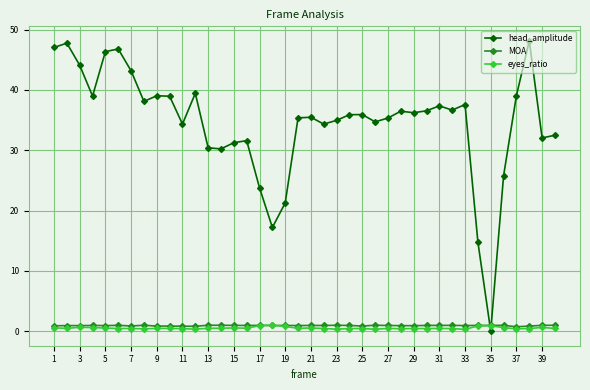

Does the chart display data point markers on the line(s)?

Yes